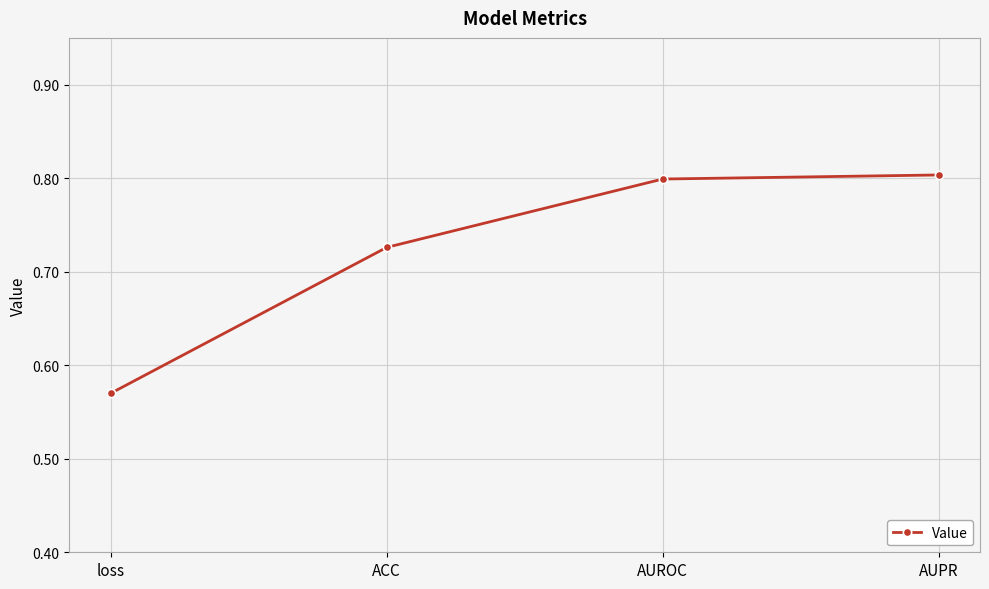

What is the sum of all values?

2.9